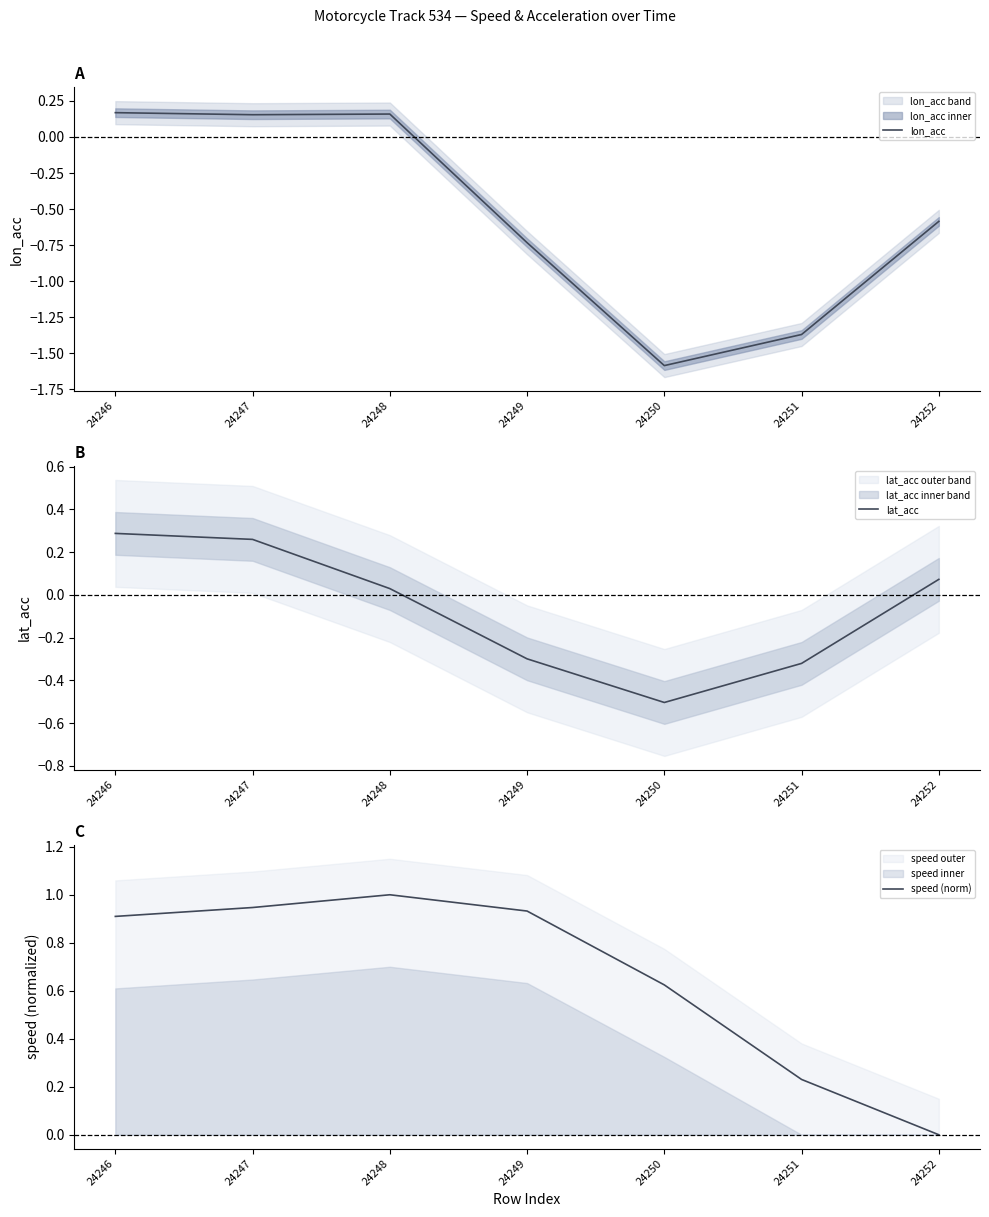

The lat_acc series shows 0.0 at 24248. True or false?

True